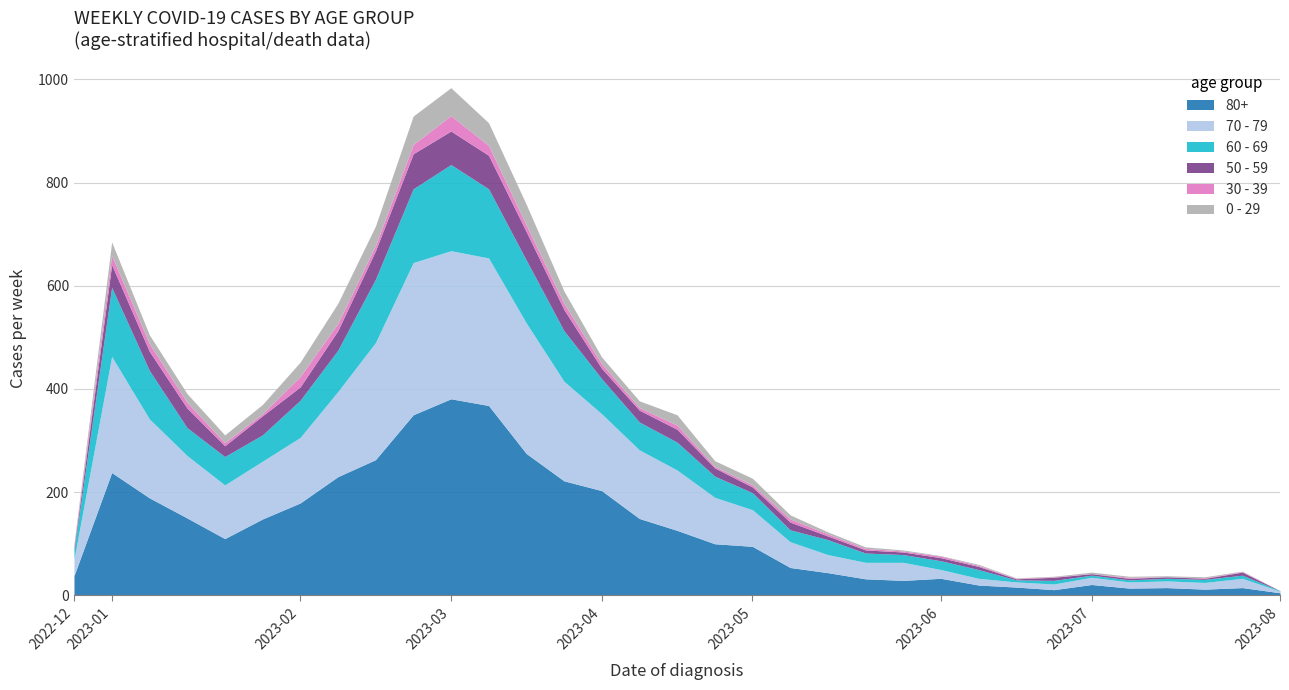

What is the value of the 0 - 29 point at the 5th from the left?

15